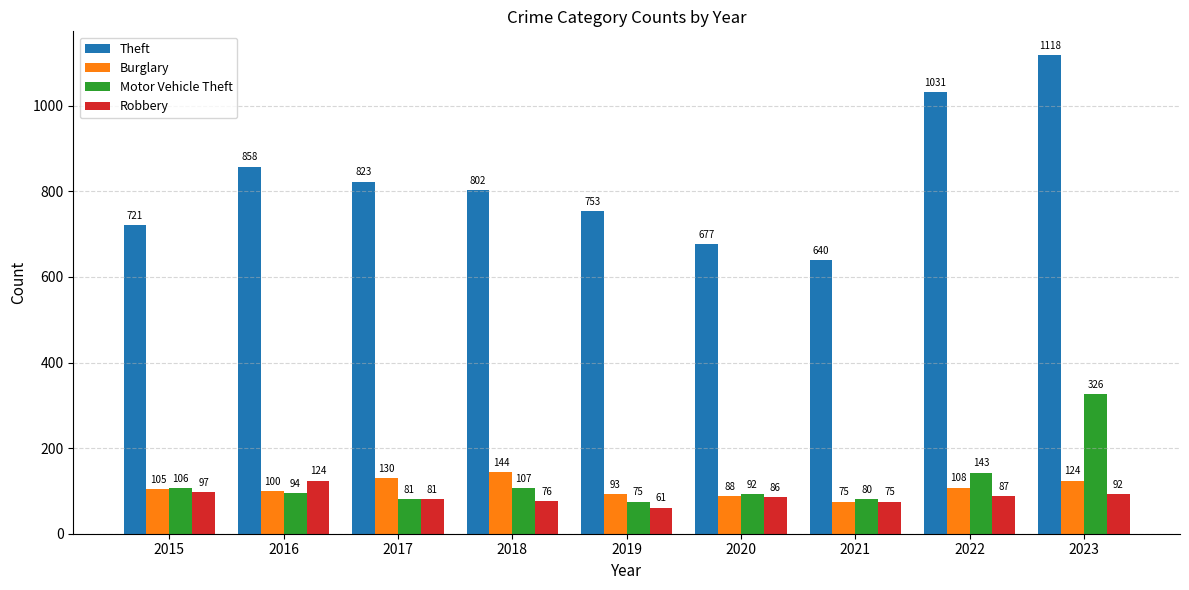

Which category has the highest value in the Motor Vehicle Theft series?

2023